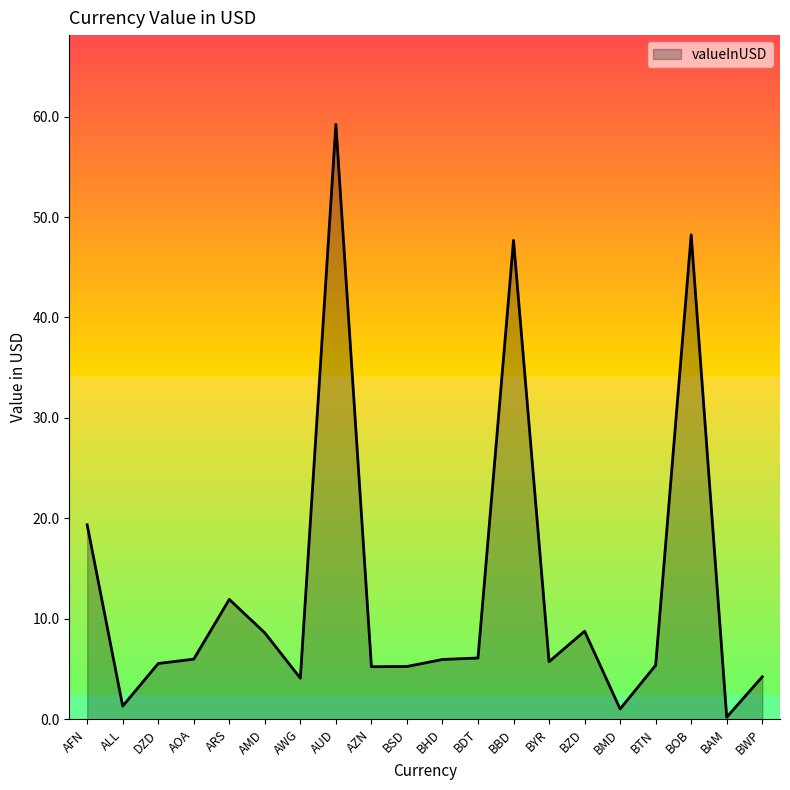

What is the sum of all values?

259.8